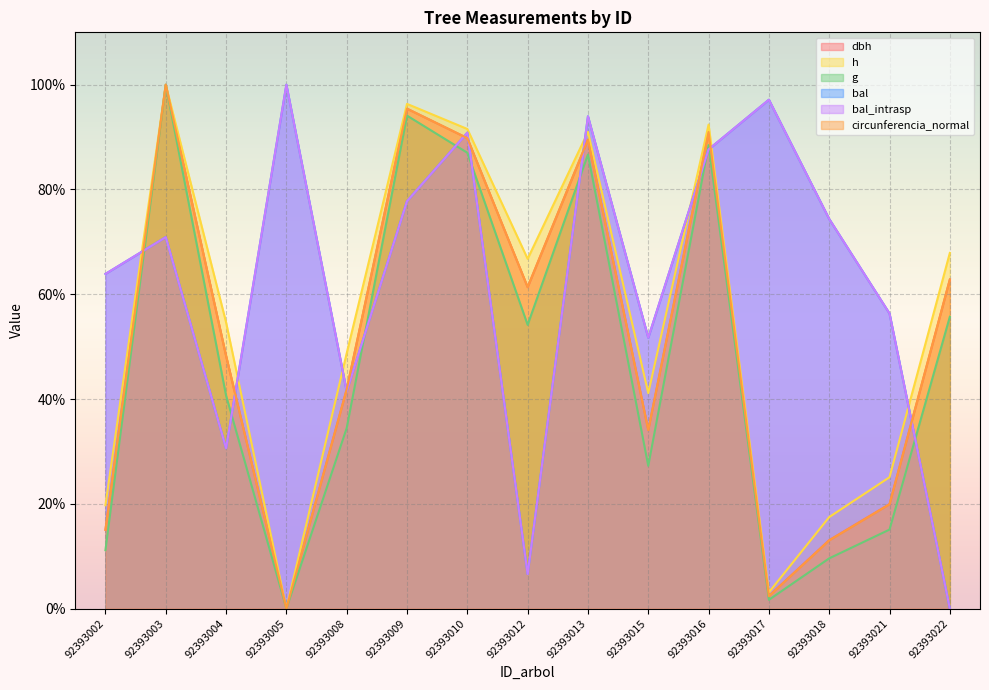

Which series changed the most between 92393002 and 92393004?

h